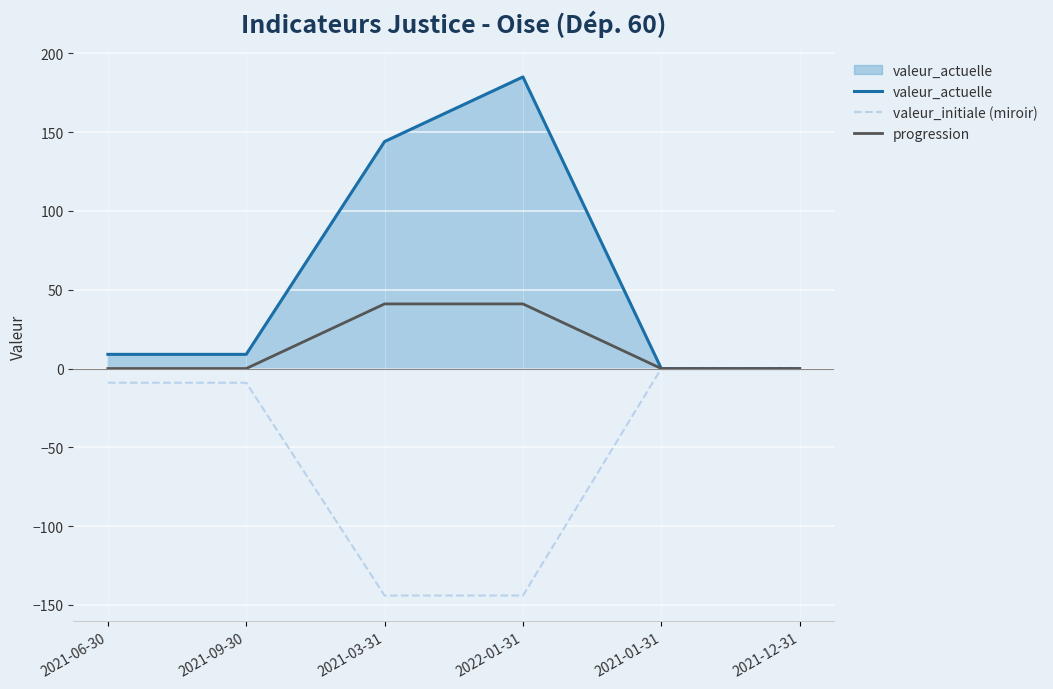

Which series has the largest range (max minus min)?

valeur_actuelle